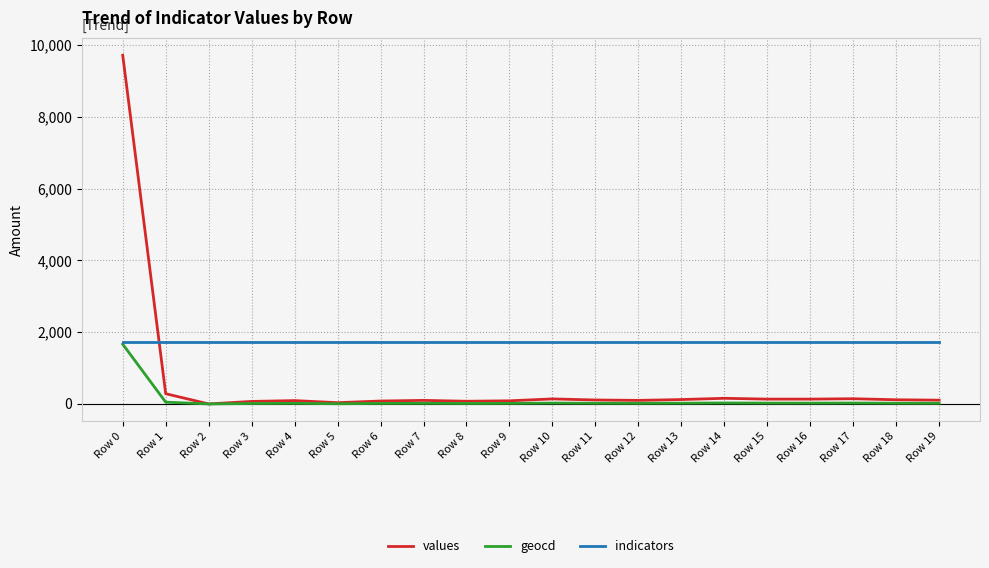

Which series has the largest range (max minus min)?

values